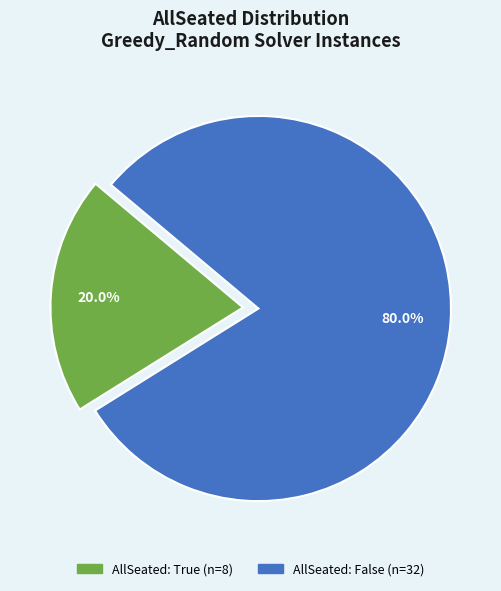

How many slices are in this pie chart?

2